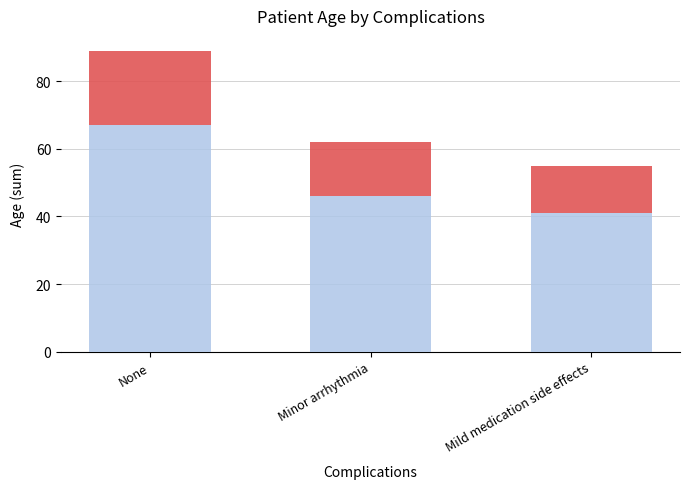

Where is positive nearest to the value 54?

Minor arrhythmia